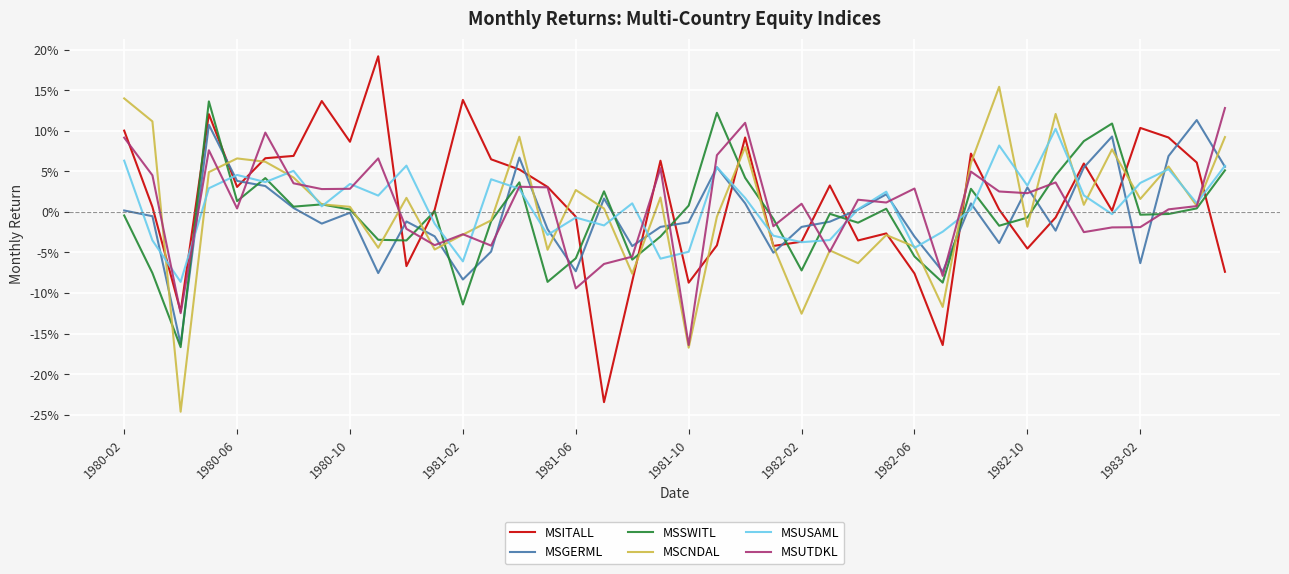

What are all the series names shown in the legend?

MSITALL, MSGERML, MSSWITL, MSCNDAL, MSUSAML, MSUTDKL